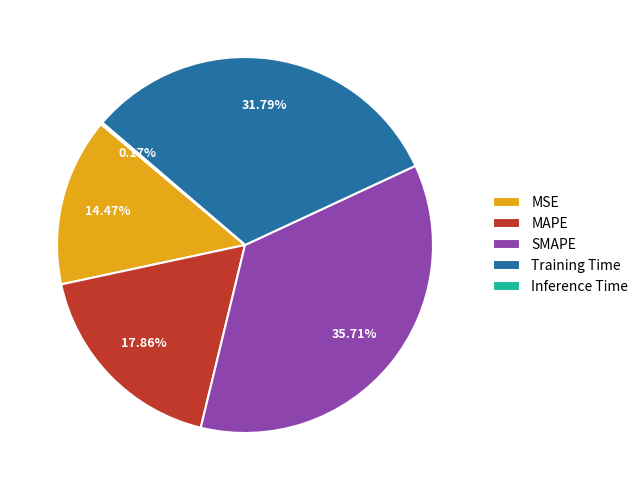

Combined, do MAPE and SMAPE account for over 50%?

Yes